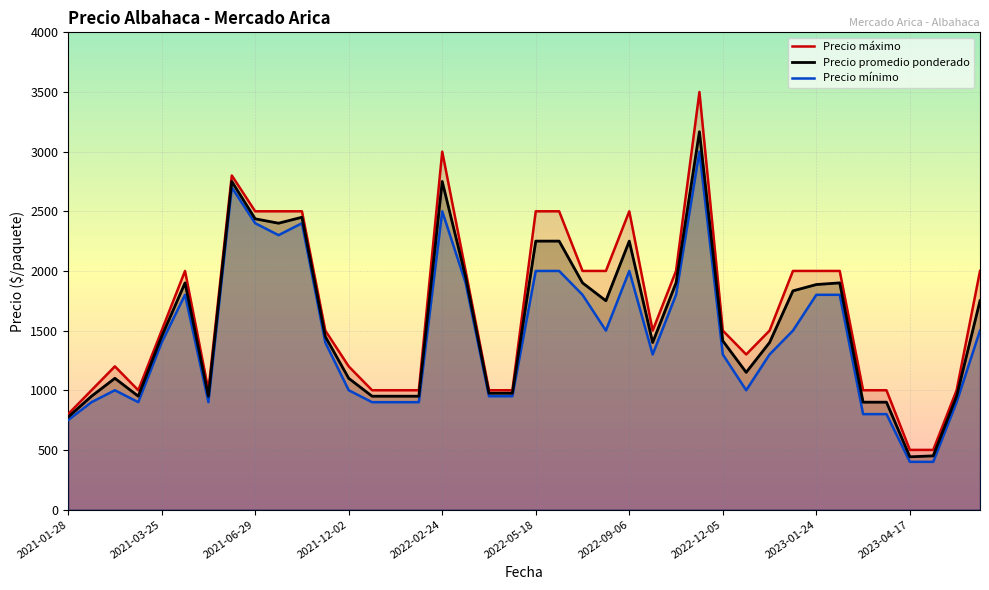

Reading left to right, transcribe all the data shown in this chart.

Precio promedio ponderado: 2022-08-25=1750	2022-12-05=1414	2023-05-05=450	2021-12-10=950	2023-06-15=1750	2023-04-17=442	2022-03-15=1950	2022-09-13=1400	2021-04-06=1900	2022-04-18=975	2021-03-25=1450	2021-12-02=1100	2023-05-24=950	2022-05-18=2250	2022-07-20=1900	2021-06-29=2437	2021-04-16=950	2023-02-15=1900	2022-04-08=975	2023-03-31=900	2023-02-23=900	2023-01-24=1886	2021-02-22=950	2021-08-27=2400	2021-10-25=2450	2021-05-10=2750	2022-12-13=1150	2022-09-06=2250	2022-07-05=2250	2021-12-09=950	2021-02-23=1100	2022-01-10=950	2021-01-28=775	2021-03-05=950	2023-01-05=1400	2021-11-23=1450	2022-10-21=3167	2022-09-21=1900	2023-01-10=1833	2022-02-24=2750
Precio mínimo: 2022-08-25=1500	2022-12-05=1300	2023-05-05=400	2021-12-10=900	2023-06-15=1500	2023-04-17=400	2022-03-15=1900	2022-09-13=1300	2021-04-06=1800	2022-04-18=950	2021-03-25=1400	2021-12-02=1000	2023-05-24=900	2022-05-18=2000	2022-07-20=1800	2021-06-29=2400	2021-04-16=900	2023-02-15=1800	2022-04-08=950	2023-03-31=800	2023-02-23=800	2023-01-24=1800	2021-02-22=900	2021-08-27=2300	2021-10-25=2400	2021-05-10=2700	2022-12-13=1000	2022-09-06=2000	2022-07-05=2000	2021-12-09=900	2021-02-23=1000	2022-01-10=900	2021-01-28=750	2021-03-05=900	2023-01-05=1300	2021-11-23=1400	2022-10-21=3000	2022-09-21=1800	2023-01-10=1500	2022-02-24=2500
Precio máximo: 2022-08-25=2000	2022-12-05=1500	2023-05-05=500	2021-12-10=1000	2023-06-15=2000	2023-04-17=500	2022-03-15=2000	2022-09-13=1500	2021-04-06=2000	2022-04-18=1000	2021-03-25=1500	2021-12-02=1200	2023-05-24=1000	2022-05-18=2500	2022-07-20=2000	2021-06-29=2500	2021-04-16=1000	2023-02-15=2000	2022-04-08=1000	2023-03-31=1000	2023-02-23=1000	2023-01-24=2000	2021-02-22=1000	2021-08-27=2500	2021-10-25=2500	2021-05-10=2800	2022-12-13=1300	2022-09-06=2500	2022-07-05=2500	2021-12-09=1000	2021-02-23=1200	2022-01-10=1000	2021-01-28=800	2021-03-05=1000	2023-01-05=1500	2021-11-23=1500	2022-10-21=3500	2022-09-21=2000	2023-01-10=2000	2022-02-24=3000